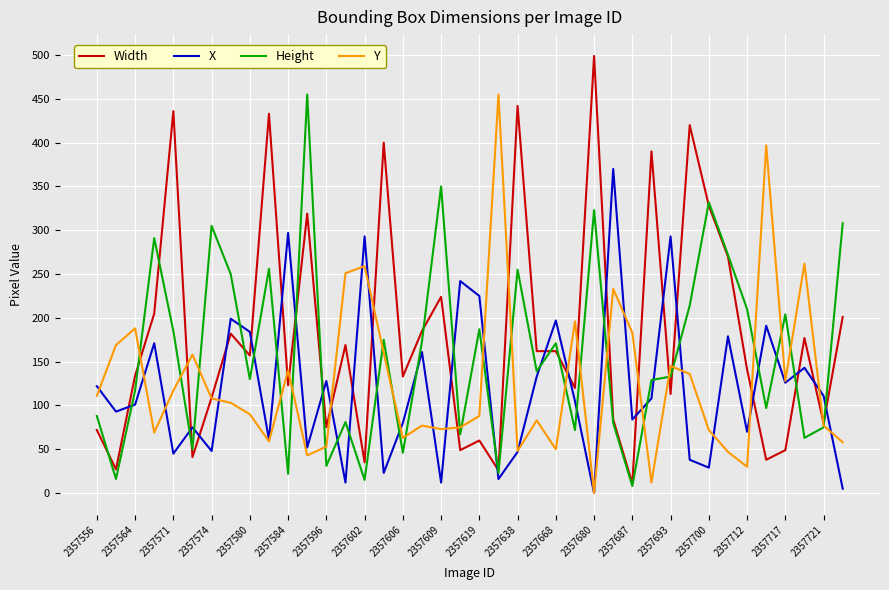

What is the average value of the Width series?

182